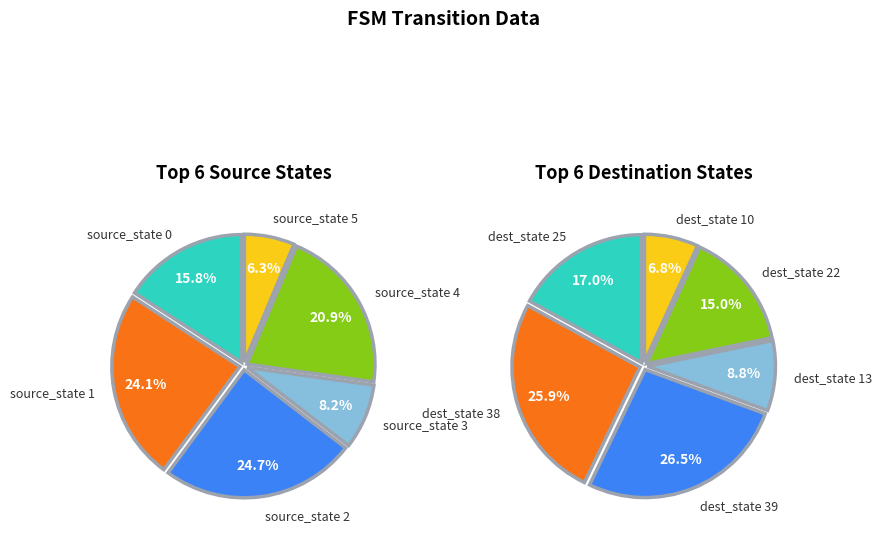

To the nearest percent, what is the difference between the largest and smallest slice percentages?

18%